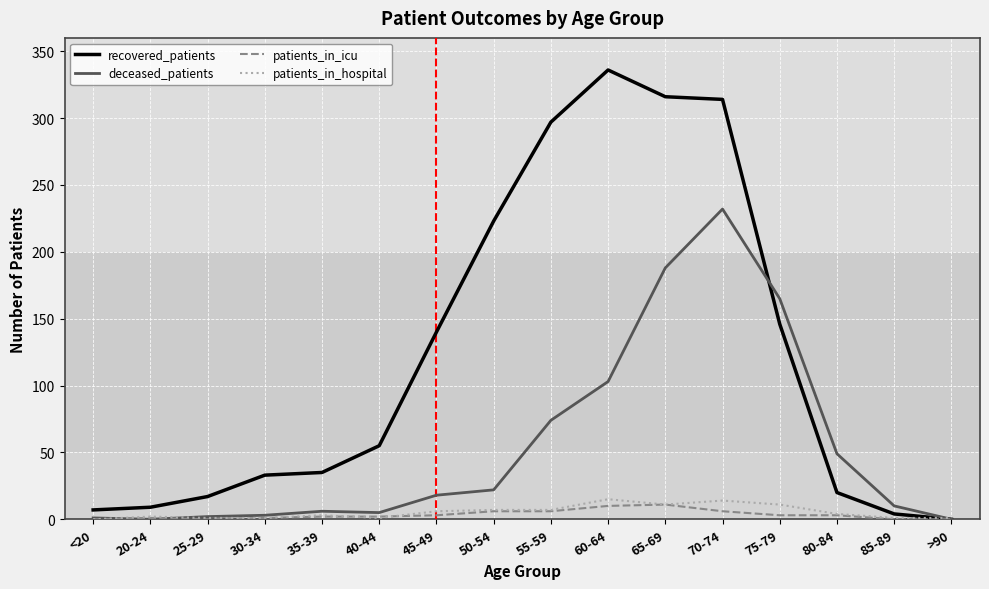

True or false: recovered_patients has more than 0 interior local peaks.

True